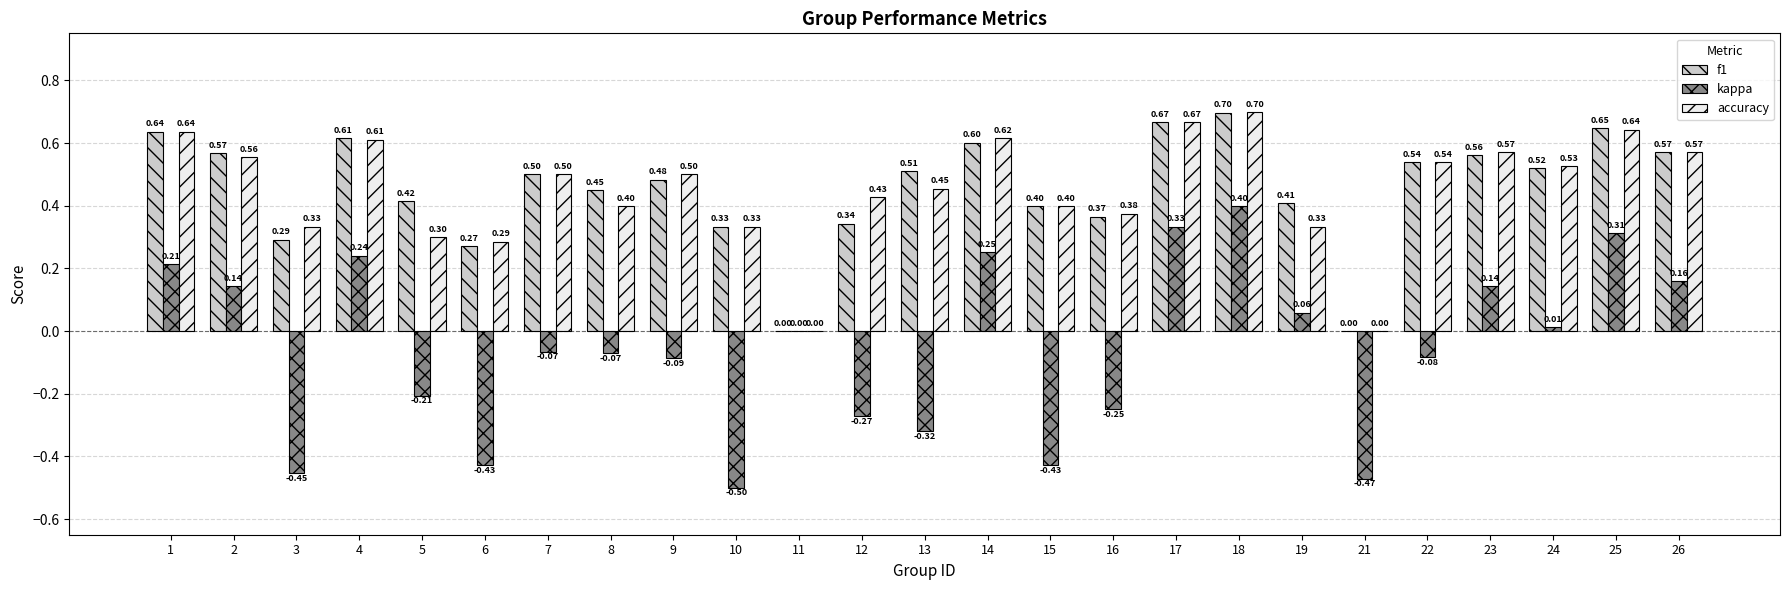

The f1 series shows 0.3 at 19. True or false?

False